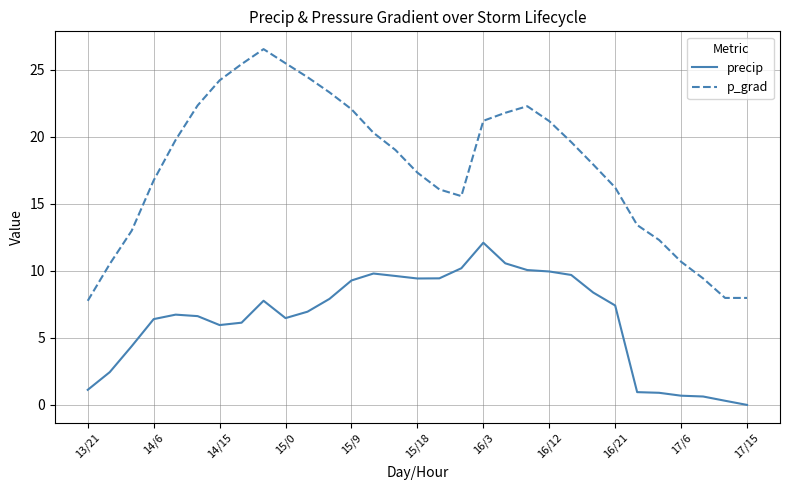

True or false: p_grad and precip intersect in this chart.

False